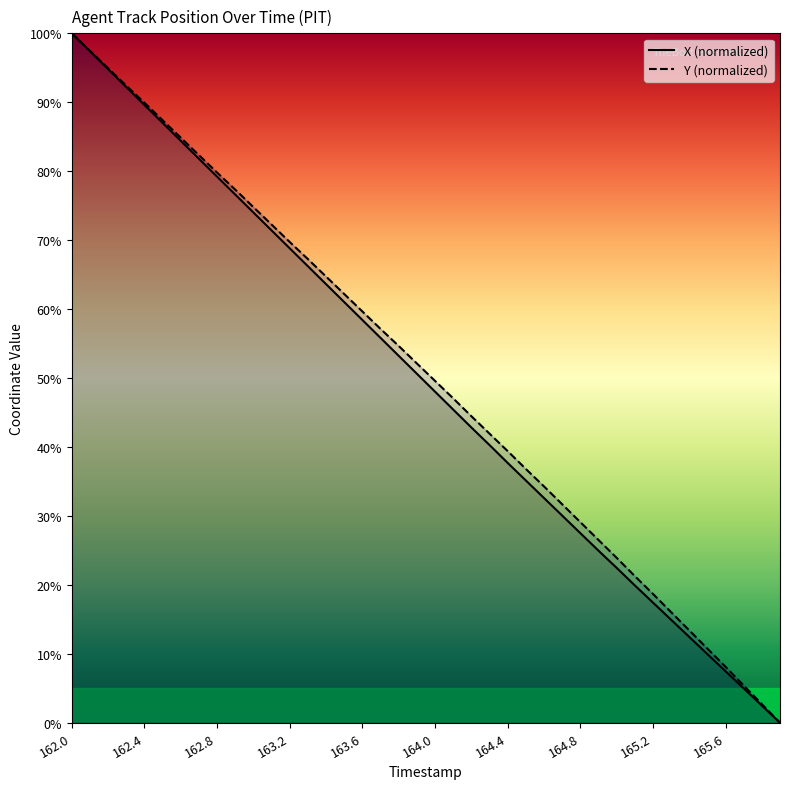

What is the sum of all Y values?

2022.4